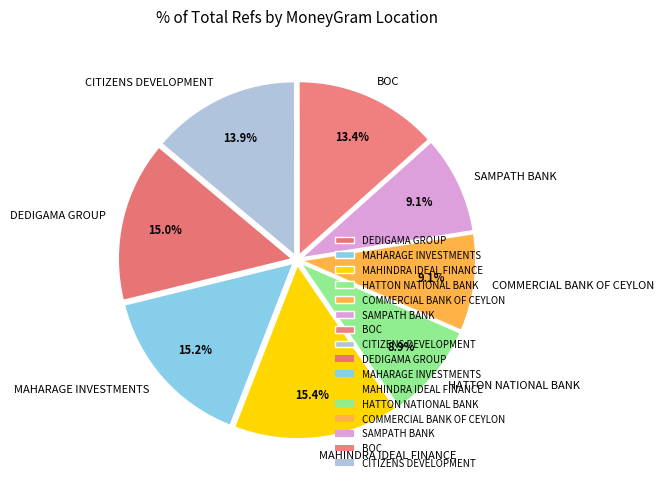

Count the number of slices in the pie.

8